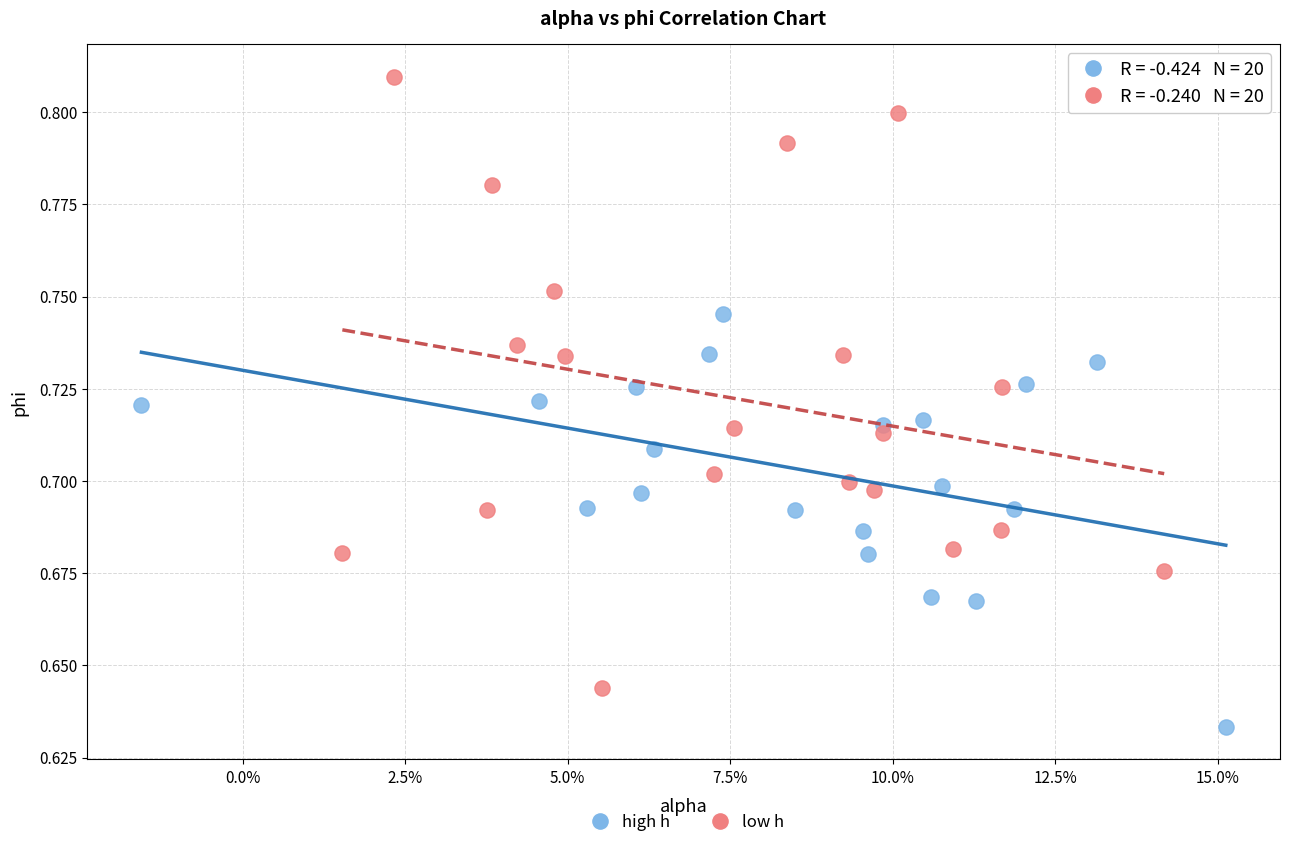

Which series contains the lowest Y value?

high h